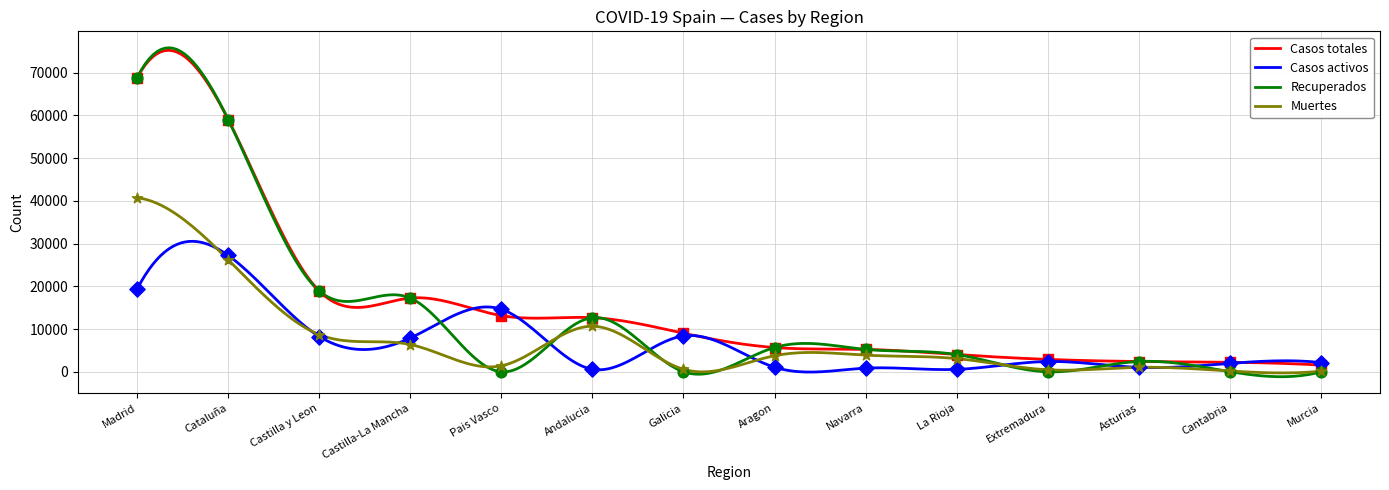

Which series has the widest spread of values?

Recuperados